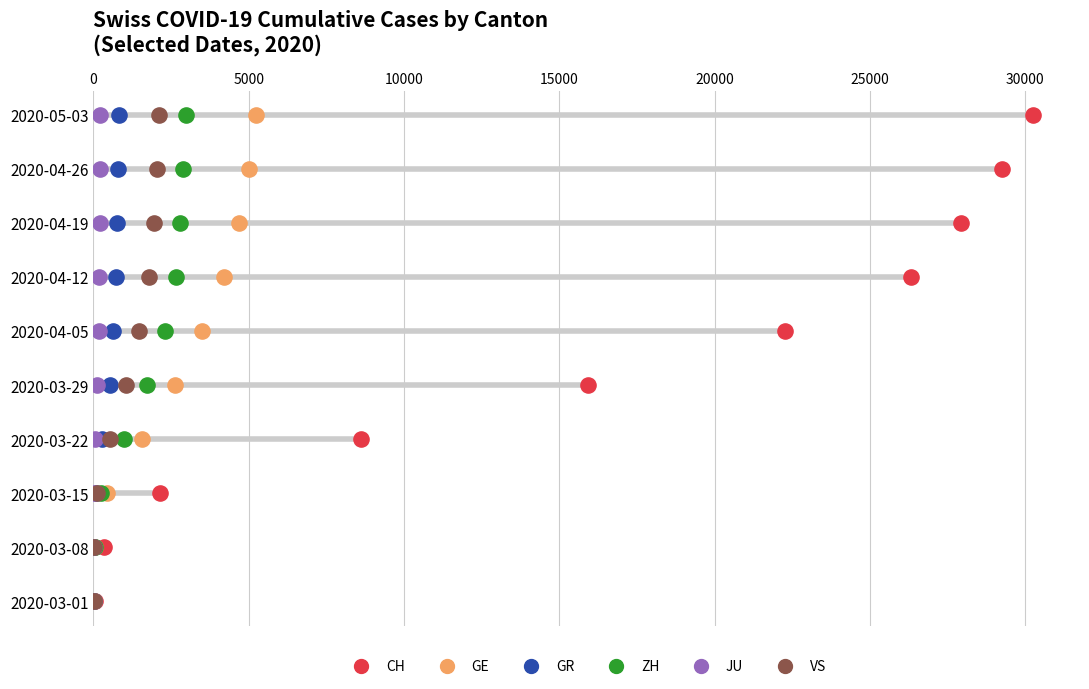

Which series contains the highest Y value?

CH